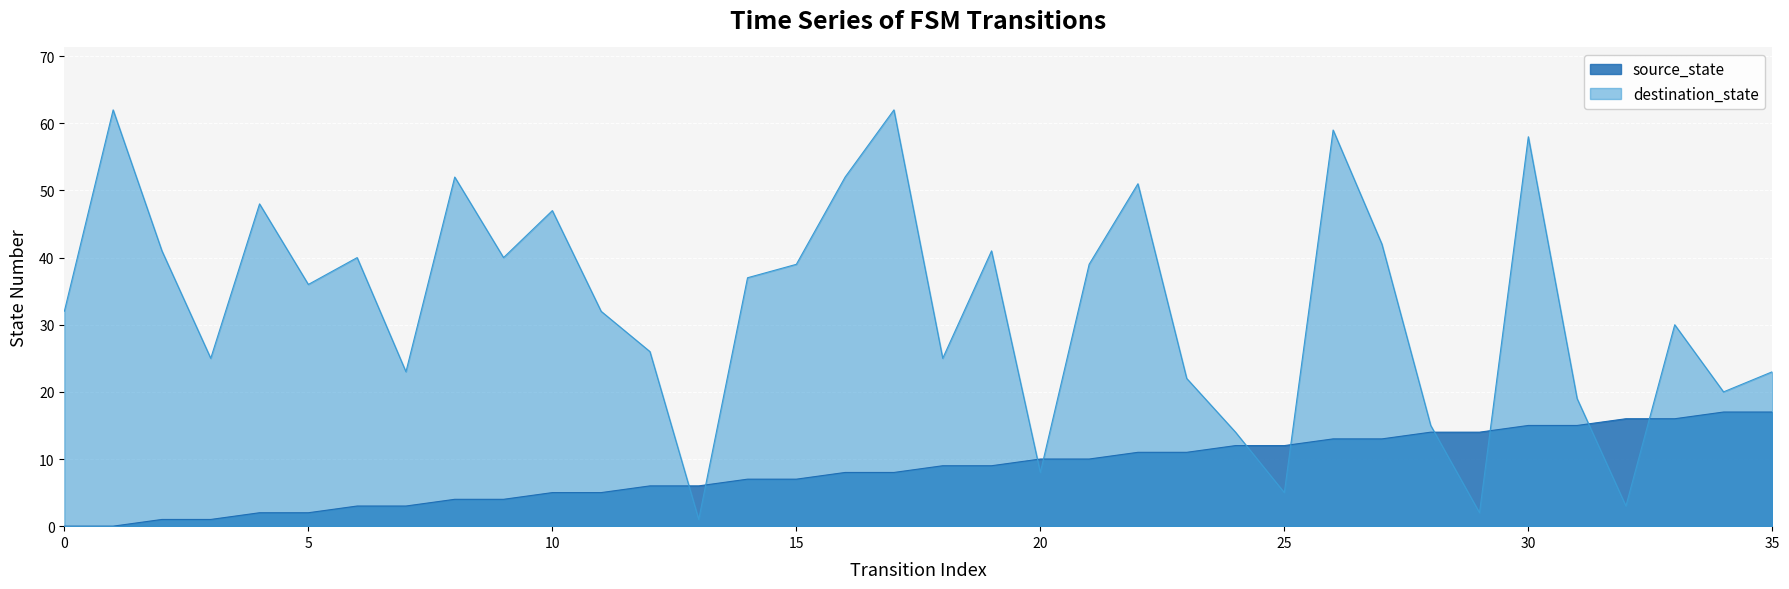

How many values in source_state are above zero?

34